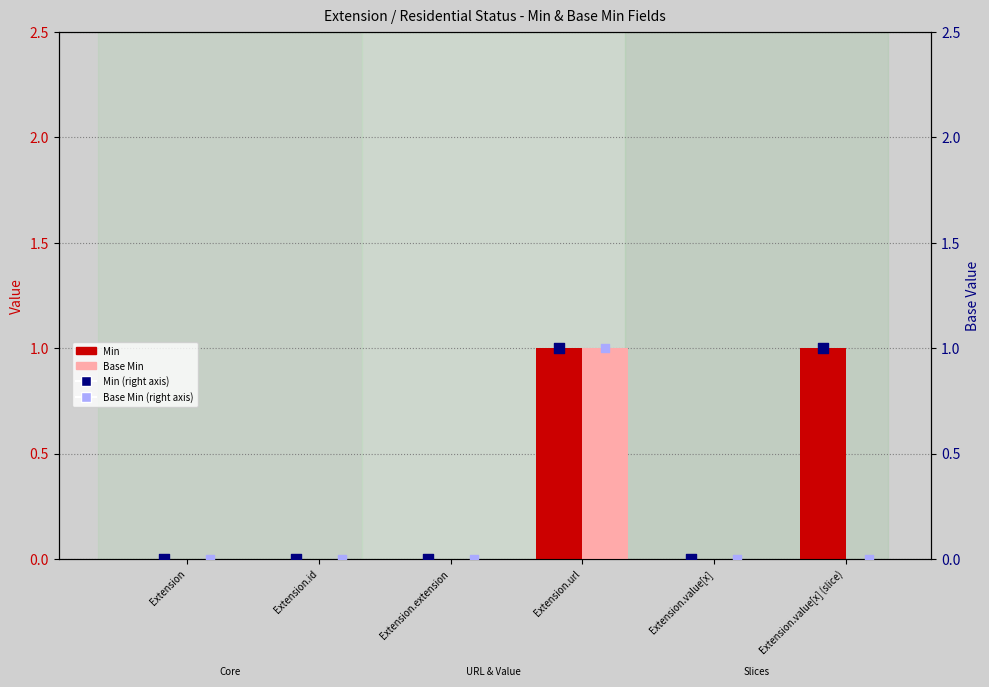

What is the total value across all series at Extension.value[x] (slice)?

2